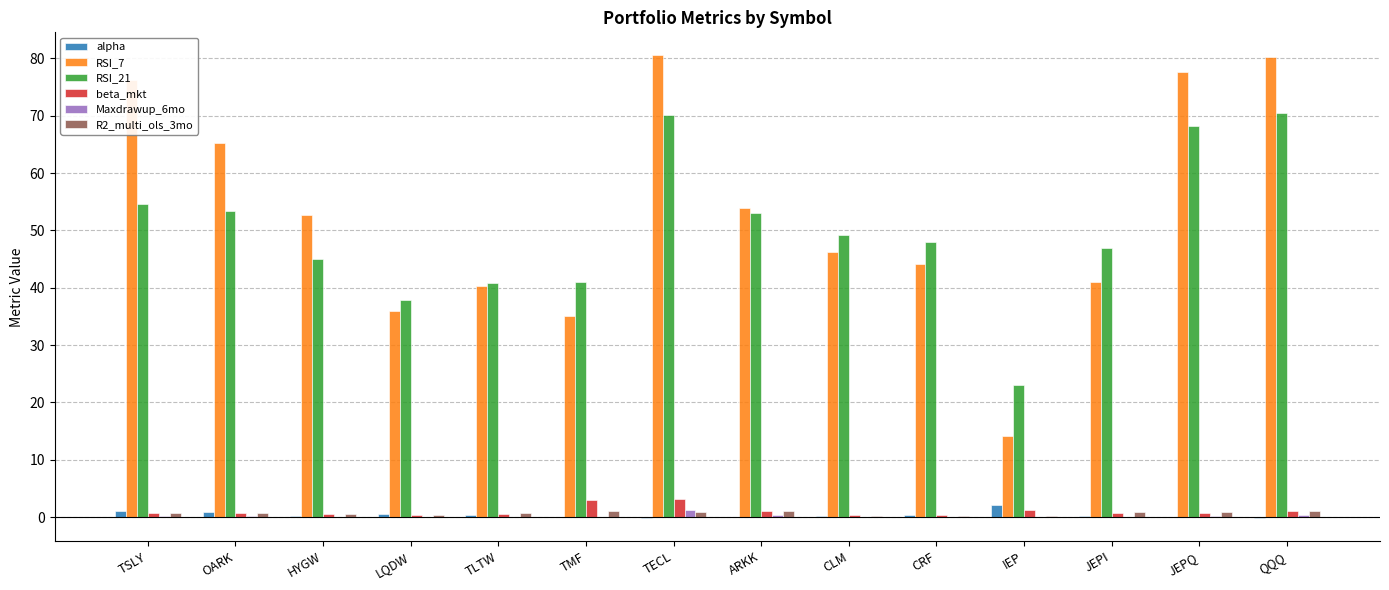

Is the value of R2_multi_ols_3mo at ARKK greater than the value of beta_mkt at TMF?

No